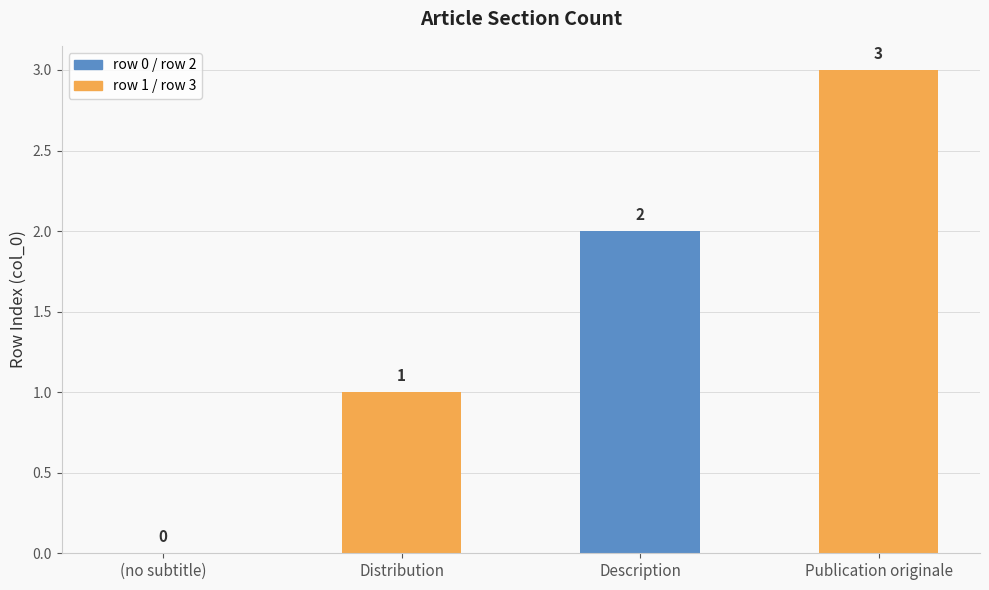

The value at Description is 4. True or false?

False